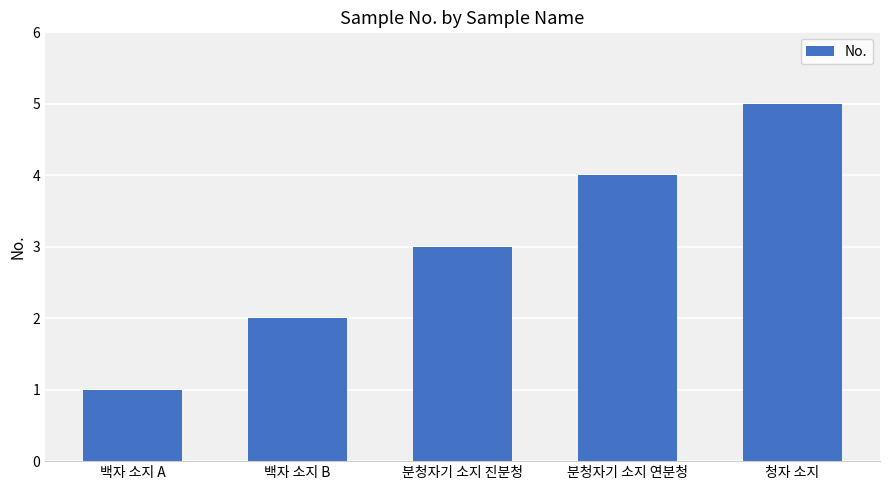

True or false: the data shows 4 at 분청자기 소지 진분청.

False